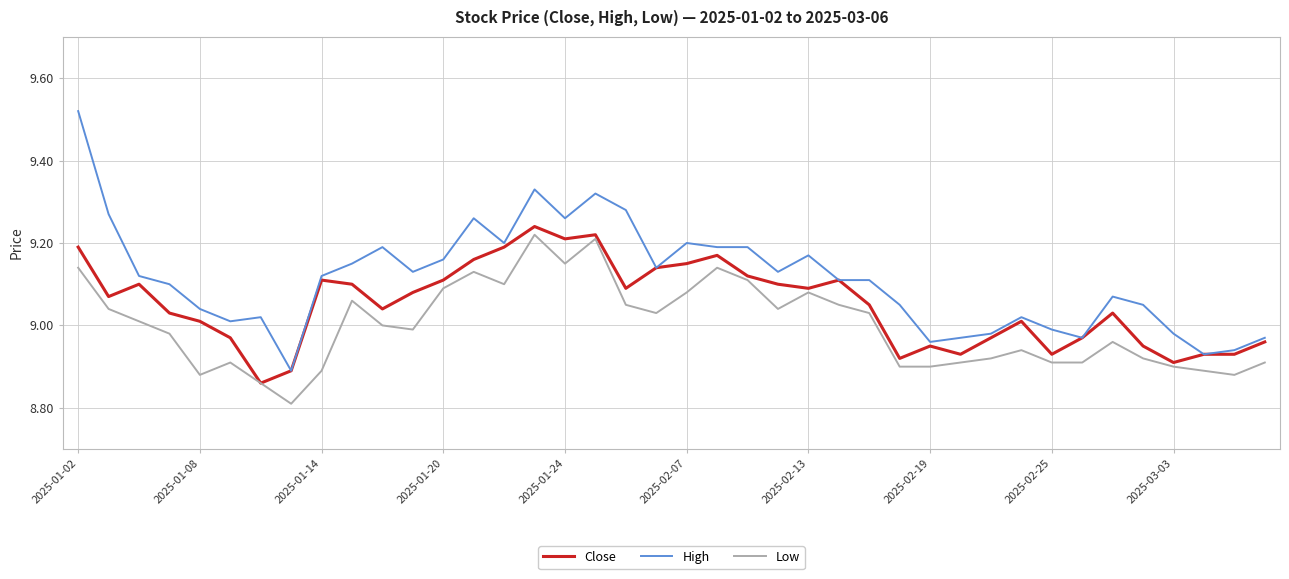

What is the smallest value displayed?

8.8